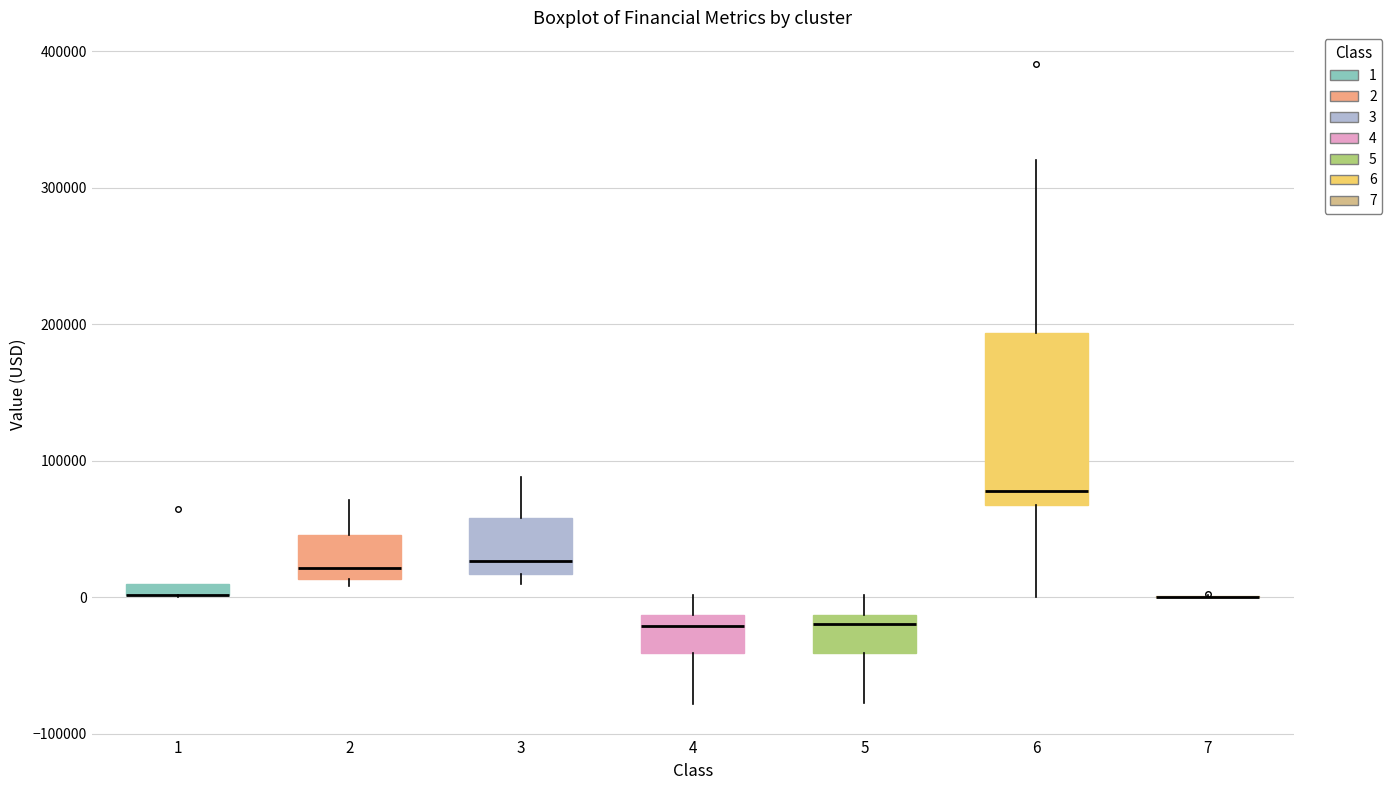

Where is the upper edge of the box at x = 2 on the y-axis? The values are not printed on the chart, so give them approximately, as read against the axis.

50000